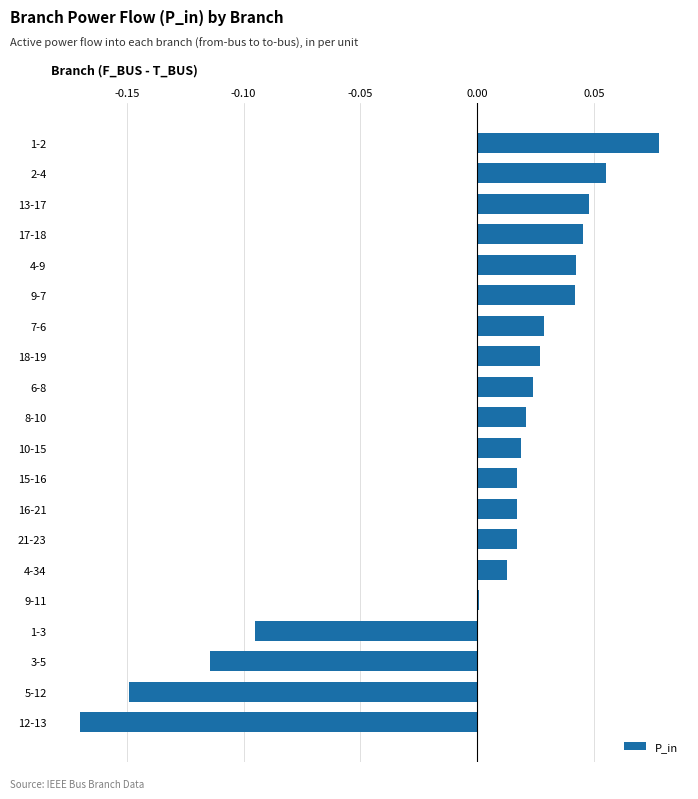

Which label corresponds to the largest value in the chart?

1-2